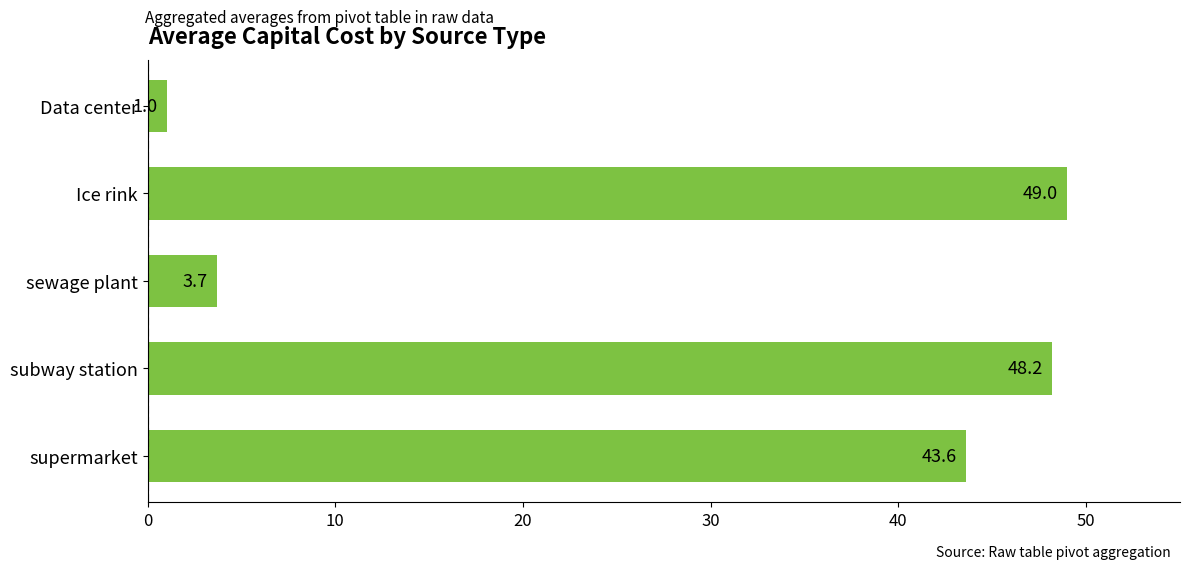

Count the number of data series in this chart.

1